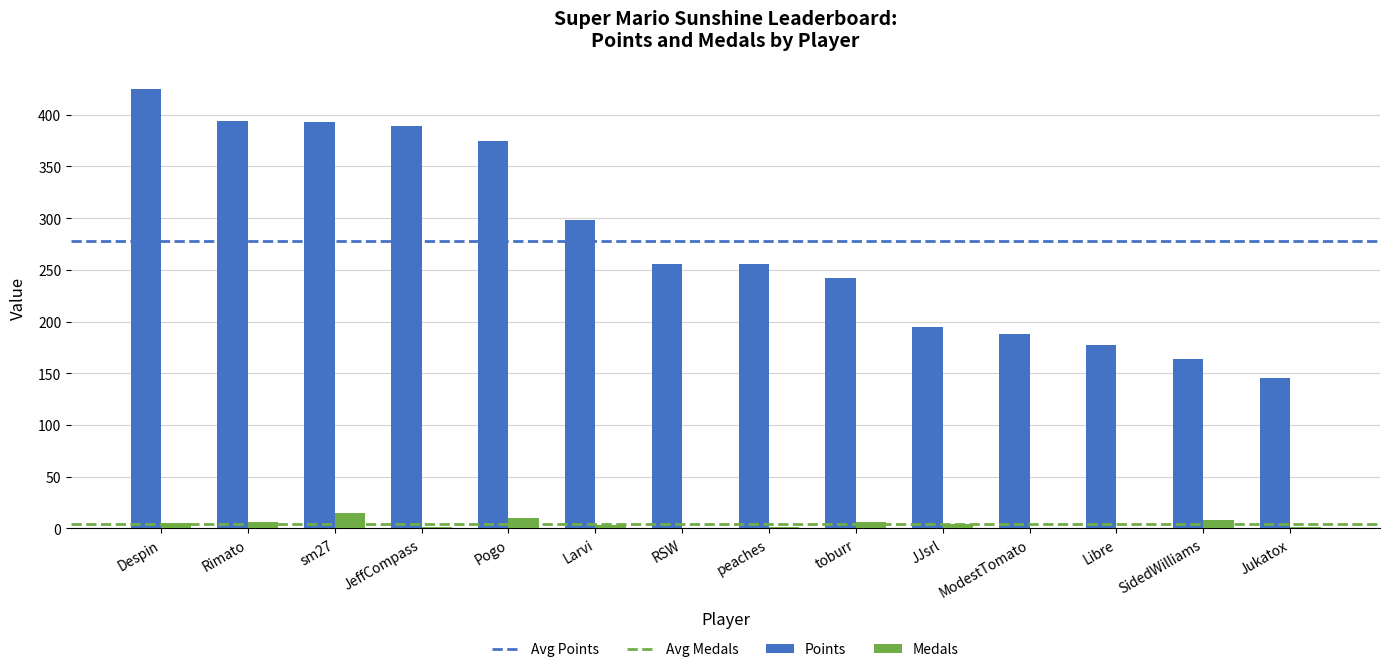

What is the maximum value shown in the chart?

425